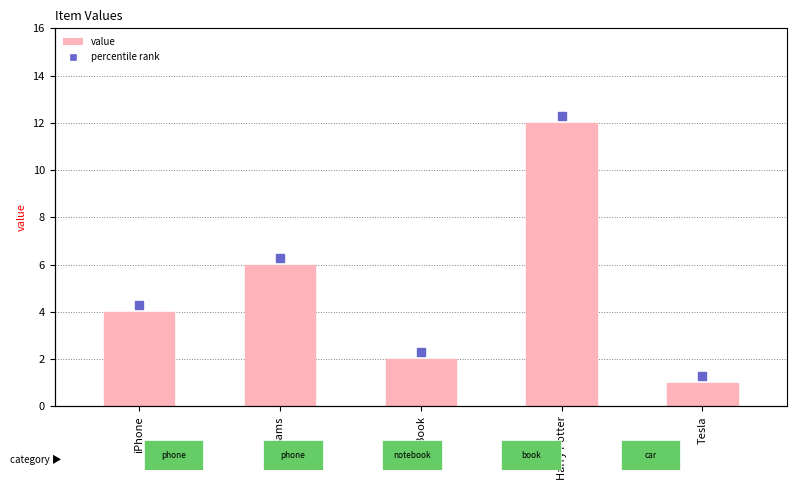

True or false: the data shows 2 at iBook.

True